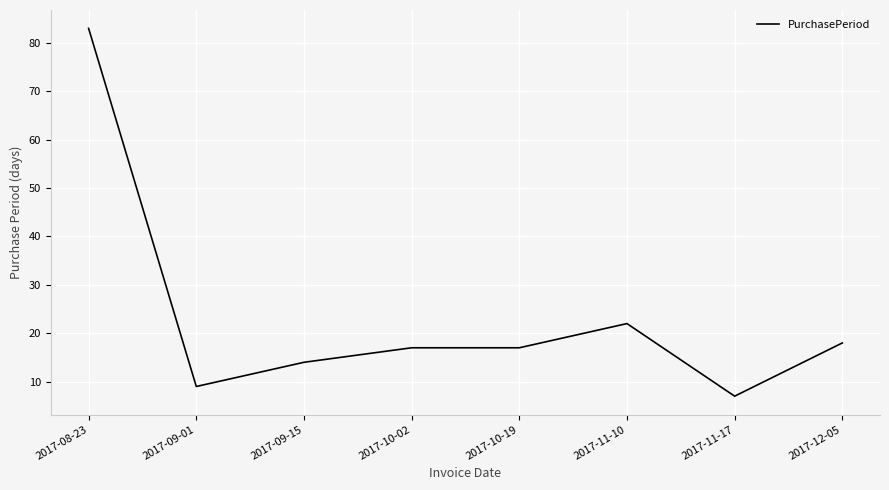

Count the number of data series in this chart.

1